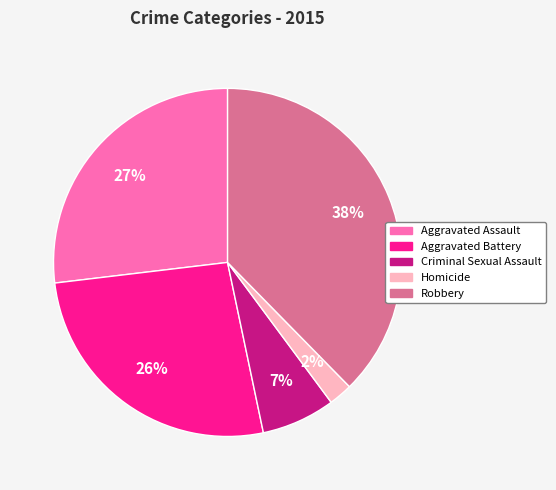

How many slices are in this pie chart?

5